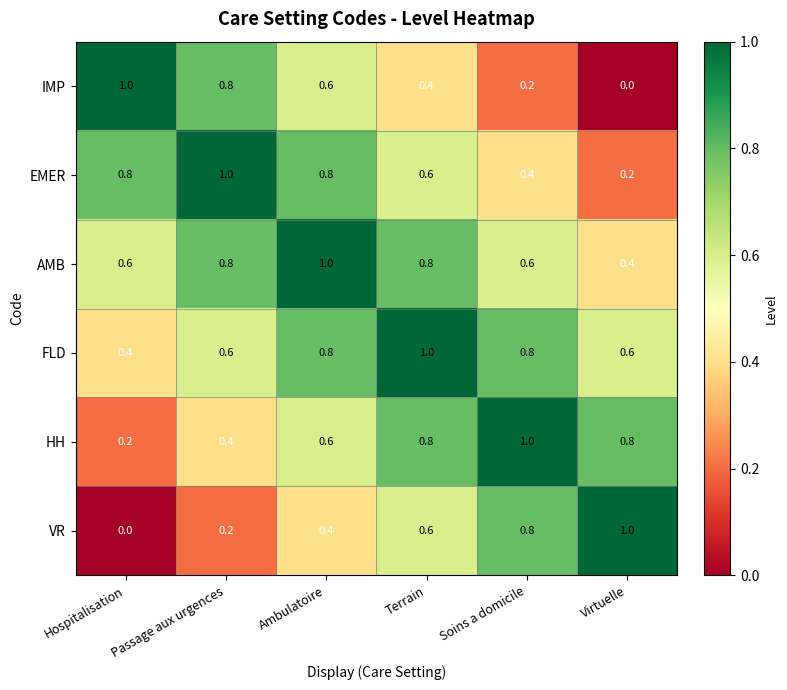

What is the difference between the second highest and minimum values in the AMB series?

0.4